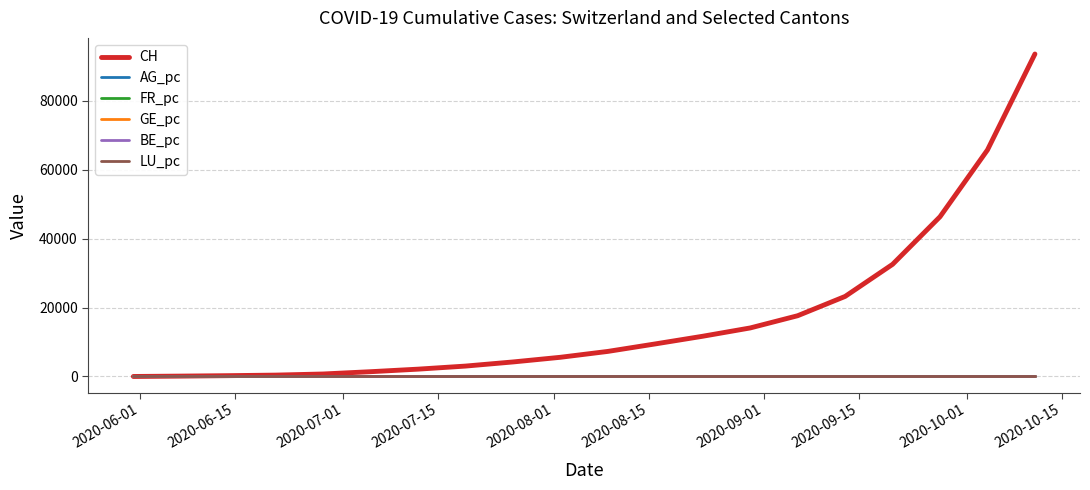

Which series has the largest total across all categories?

CH